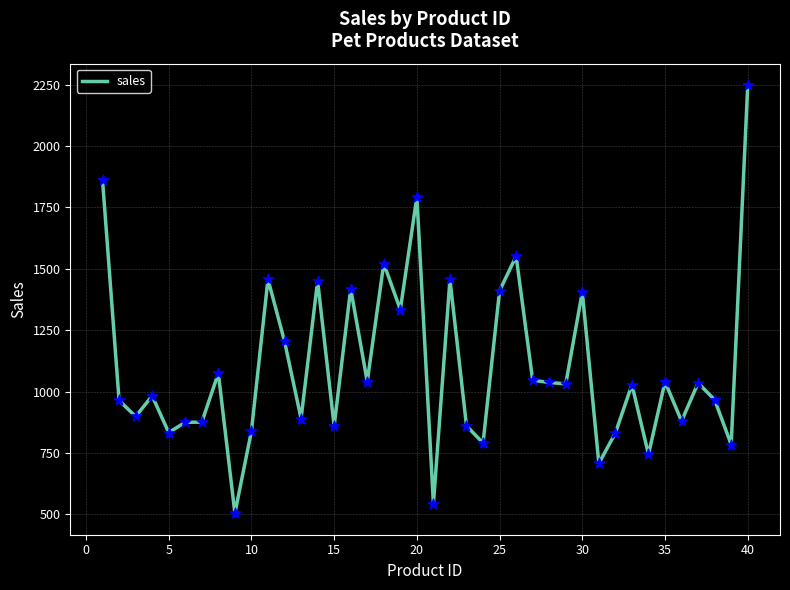

What is the difference between the maximum and minimum values?

1745.0